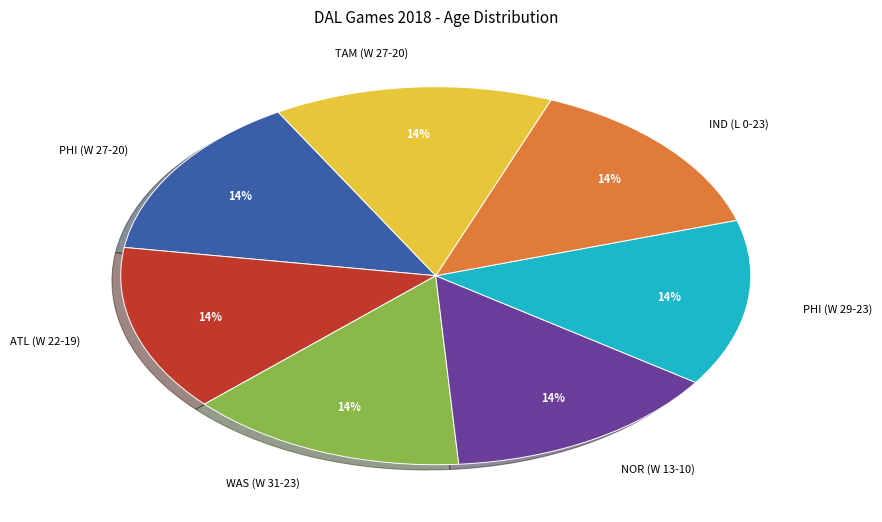

Do PHI (W 27-20) and ATL (W 22-19) together represent more than half of the pie?

No